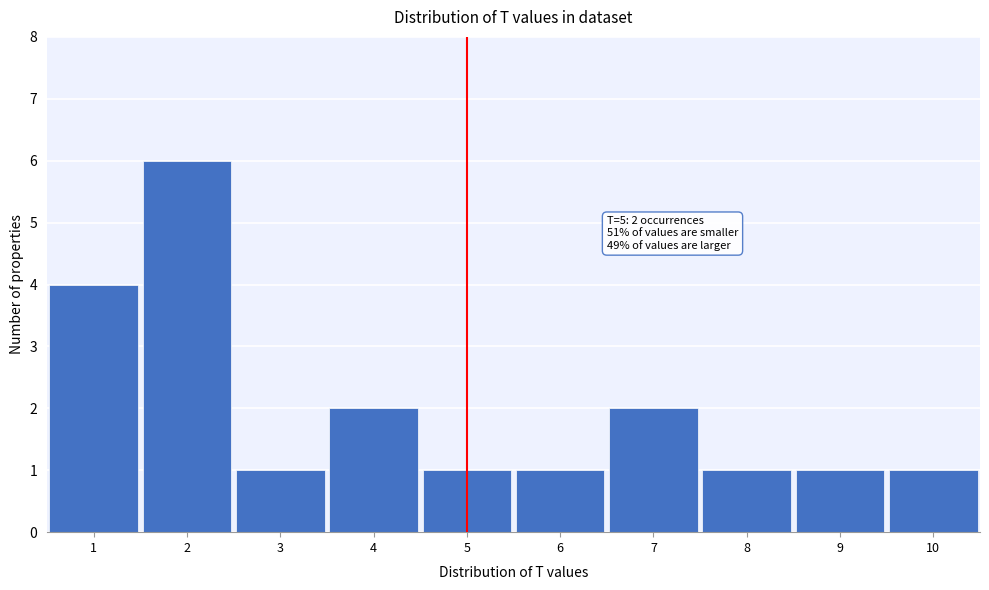

Reading left to right, what are all the values shown in this chart?

4	6	1	2	1	1	2	1	1	1